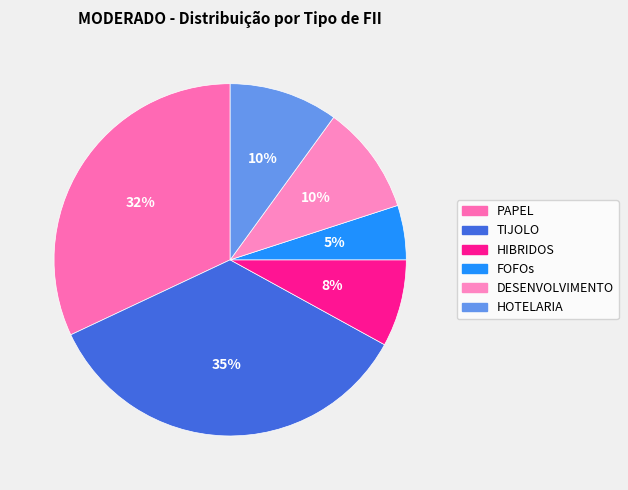

What percentage do HOTELARIA and FOFOs together represent?

15.0%